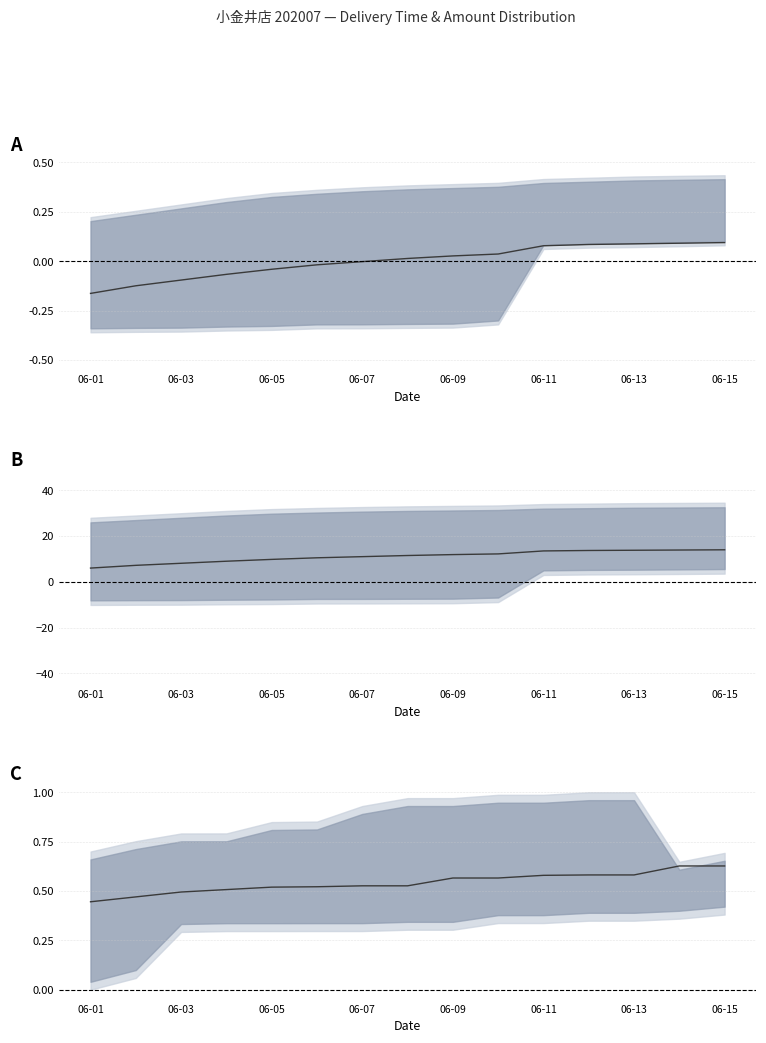

True or false: the data has more than 0 interior local peaks.

False